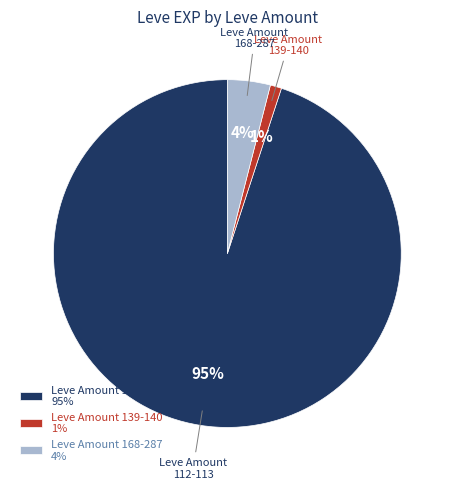

Is there any slice that represents more than half of the pie?

Yes